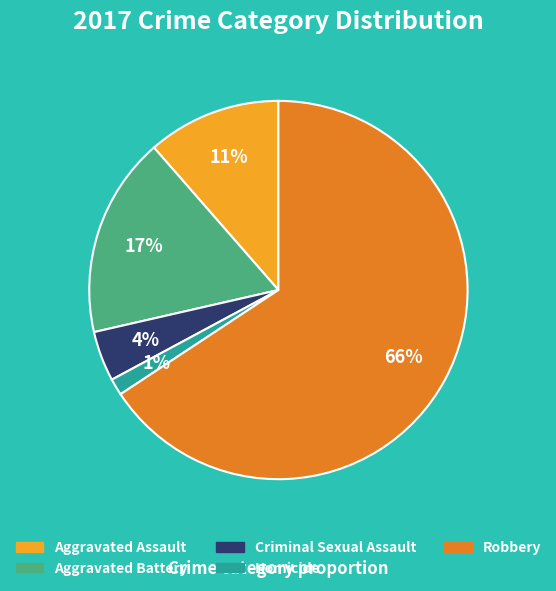

Do Criminal Sexual Assault and Homicide together represent more than half of the pie?

No